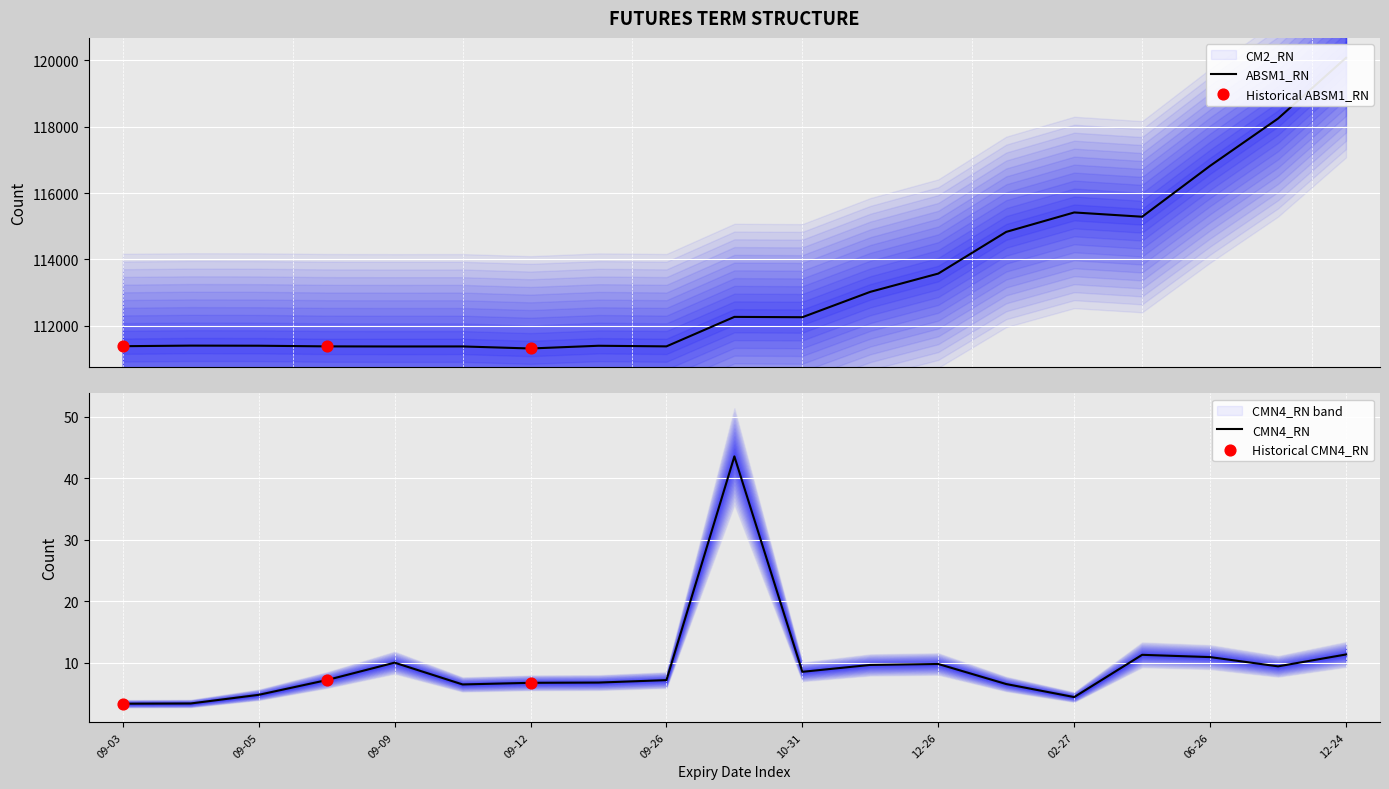

True or false: CMN4_RN has a value of 7.1 at 09-26.

True